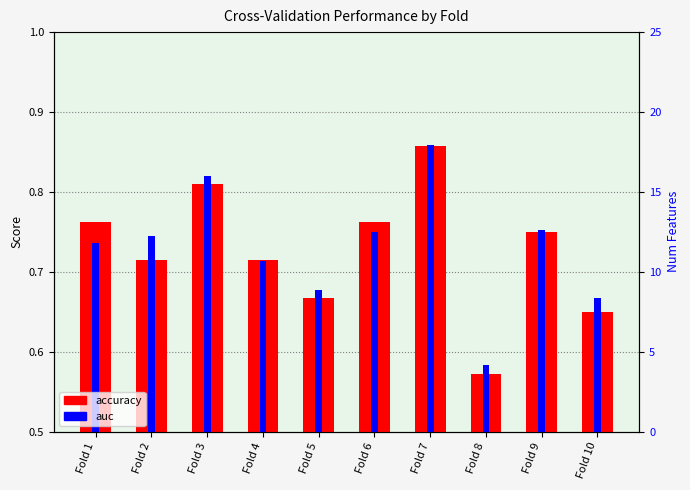

The value of accuracy at Fold 10 is 0.7. True or false?

True